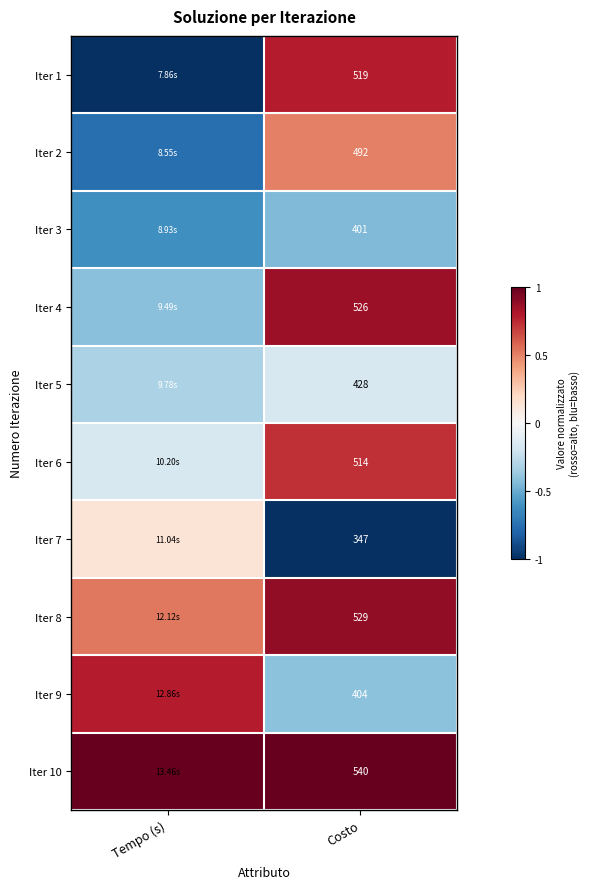

How many Iter 2 values are between 0 and 1?

1